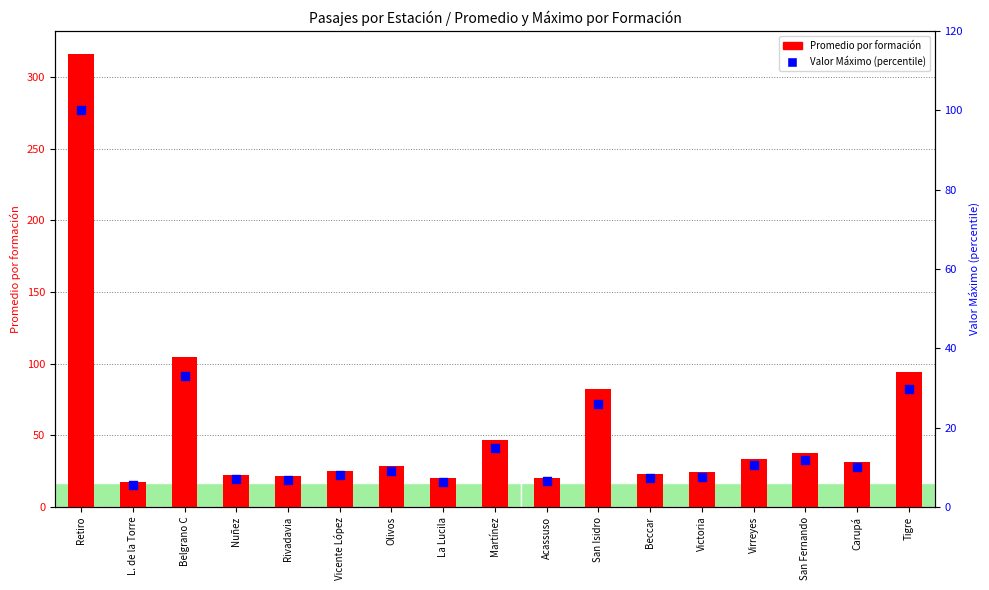

At how many categories does at least one series exceed 263?

1